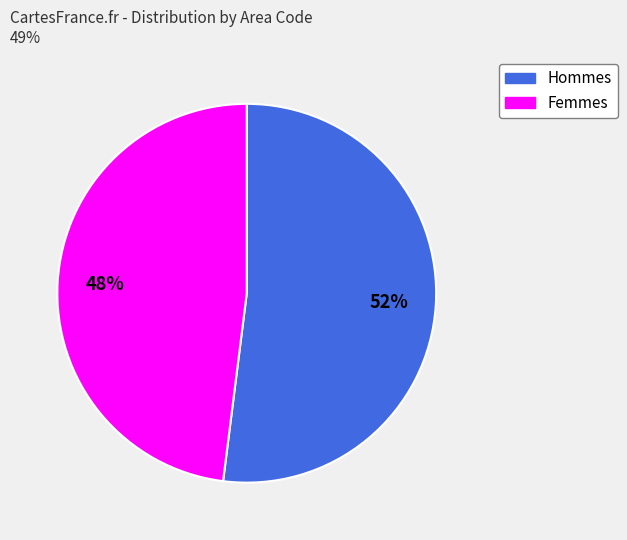

Count the number of slices in the pie.

2